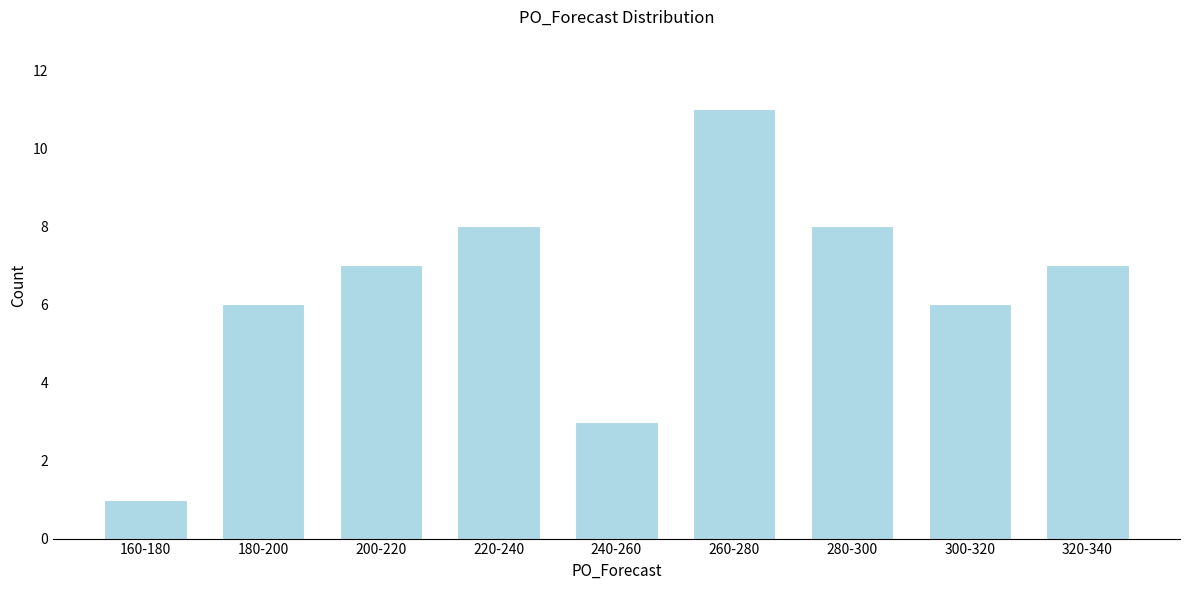

Reading left to right, what are all the values shown in this chart?

1	6	7	8	3	11	8	6	7